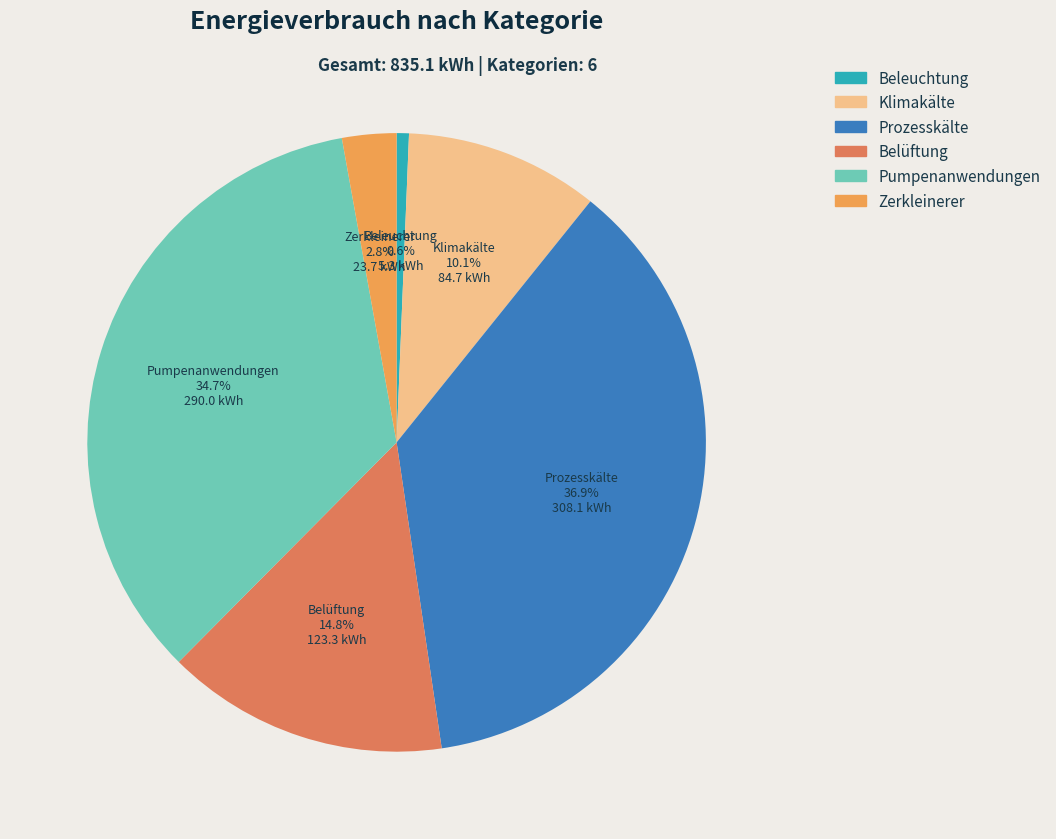

Which has a higher value, Prozesskälte or Zerkleinerer?

Prozesskälte